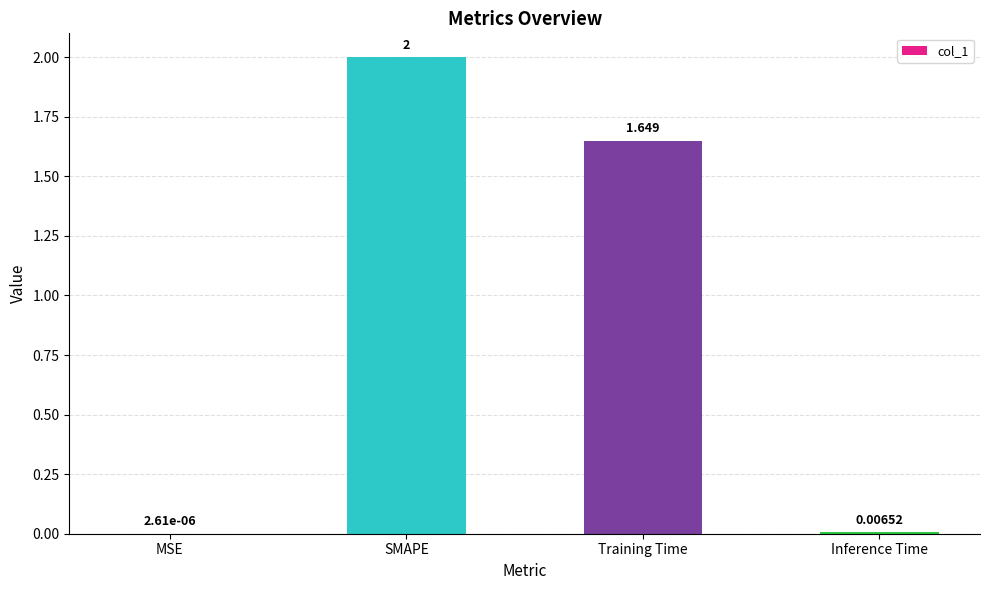

At which category does the chart reach its peak across all series?

SMAPE